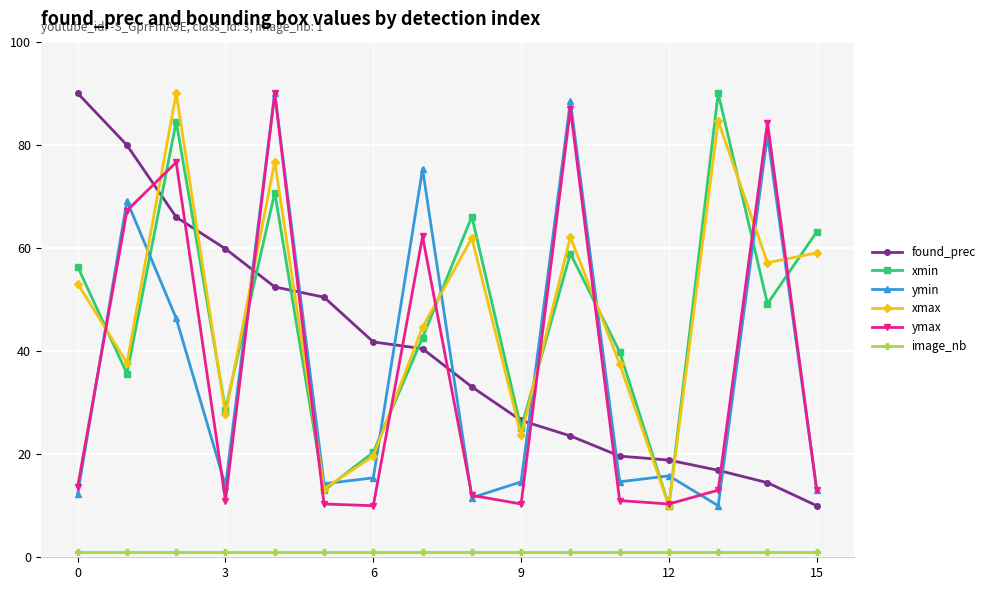

What is the value of the ymin point at the 3rd from the left?

46.3